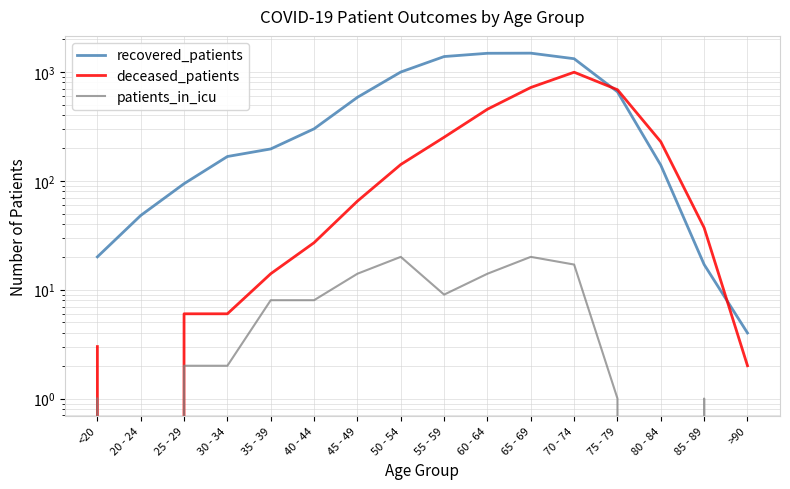

What is the approximate value of deceased_patients at 25 - 29?

6